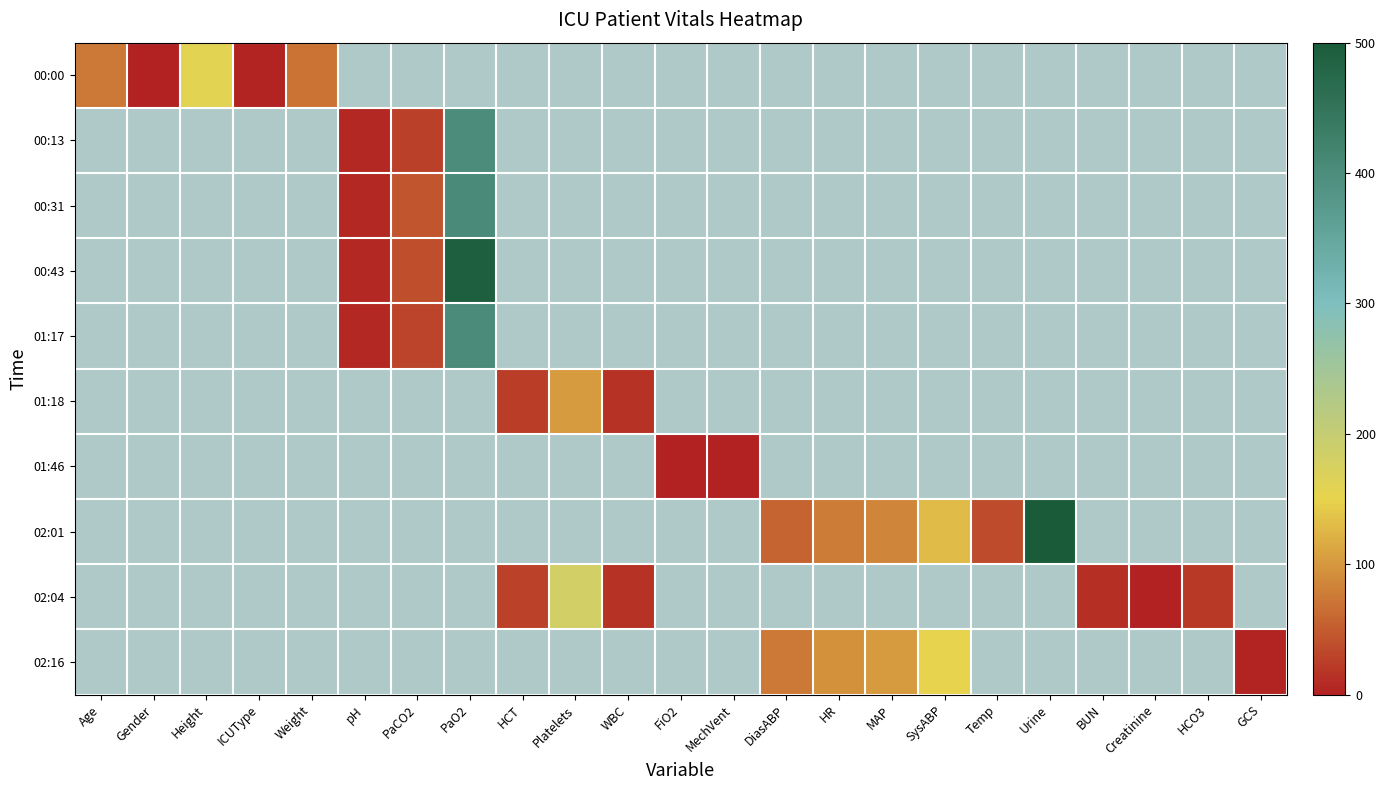

What is the maximum value shown in the chart?

500.0